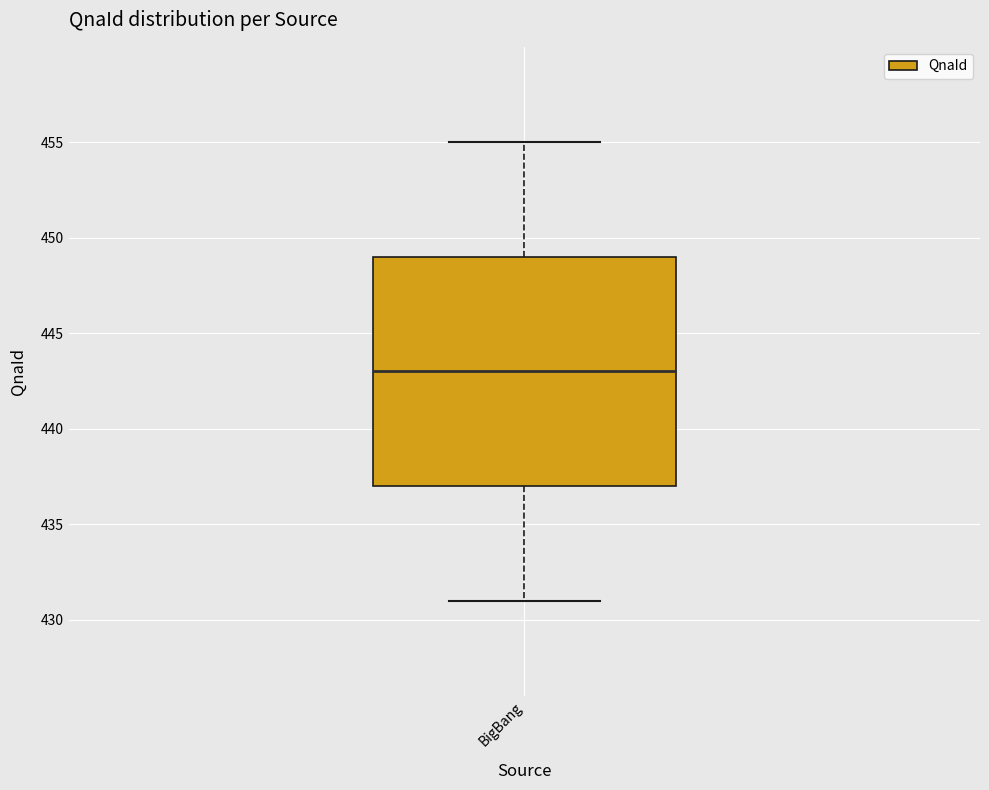

Where does the median line of the box for BigBang sit on the y-axis? The values are not printed on the chart, so give them approximately, as read against the axis.

443